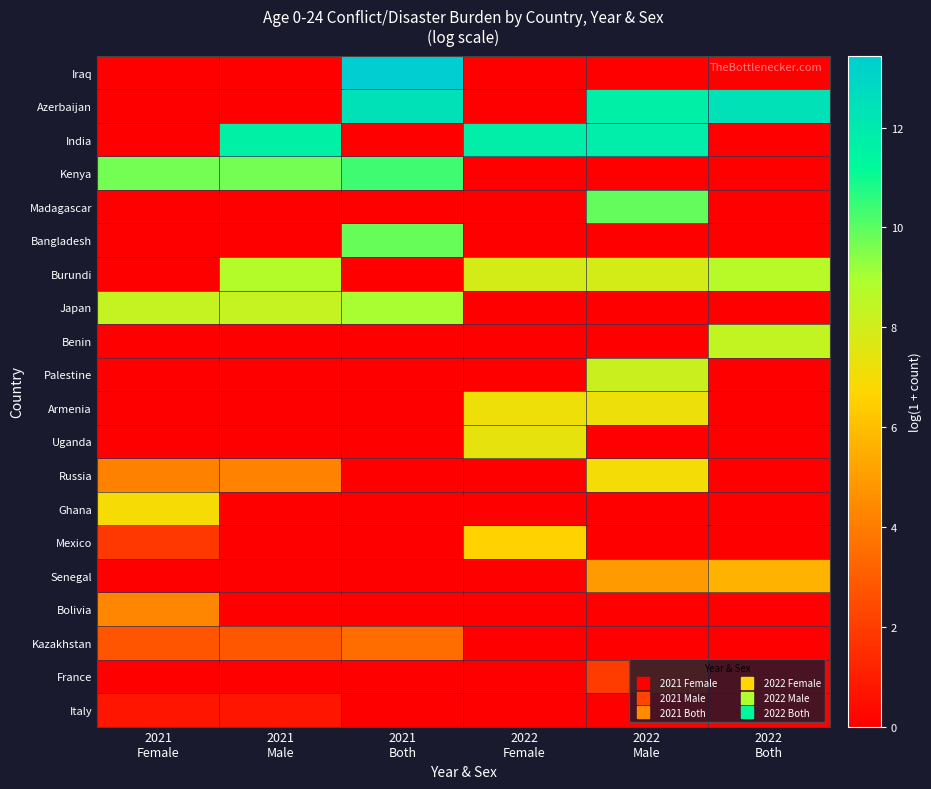

What is the total value across all series at 2022
Both?

35.0